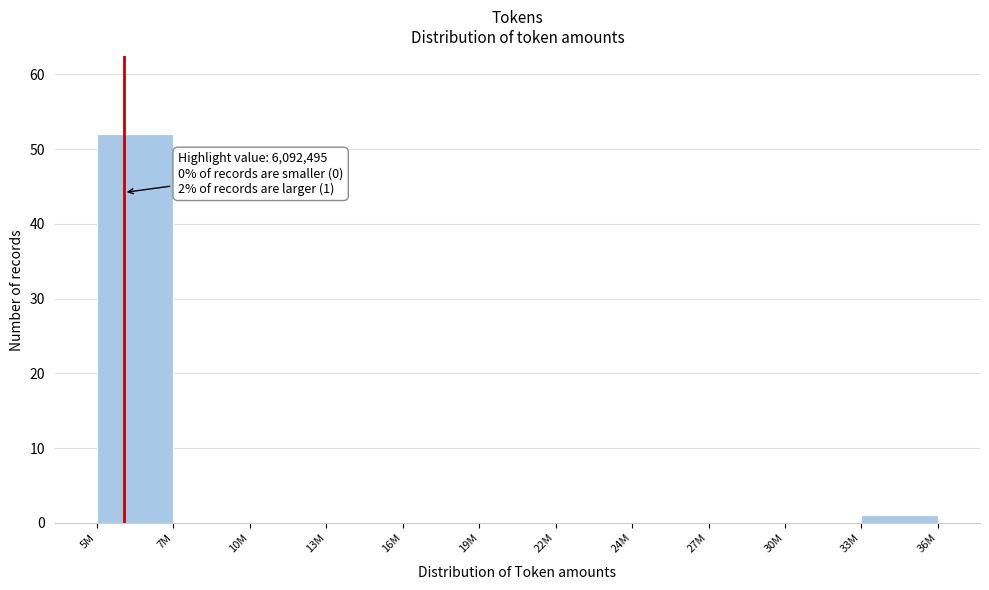

Reading left to right, extract all data points from this chart.

5M=52	7M=0	10M=0	13M=0	16M=0	19M=0	22M=0	24M=0	27M=0	30M=0	33M=1